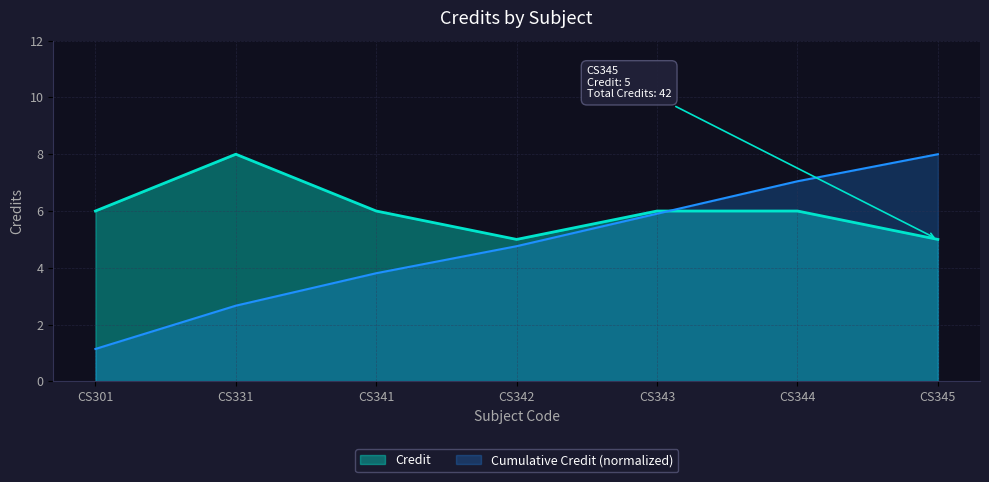

Which label corresponds to the smallest value in the chart?

CS301